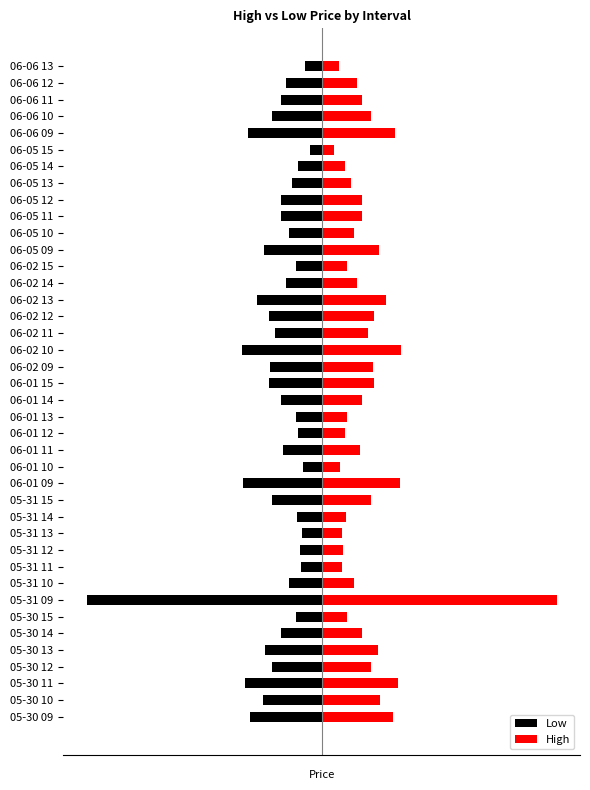

The Low series shows -0.6 at 06-05 12. True or false?

True